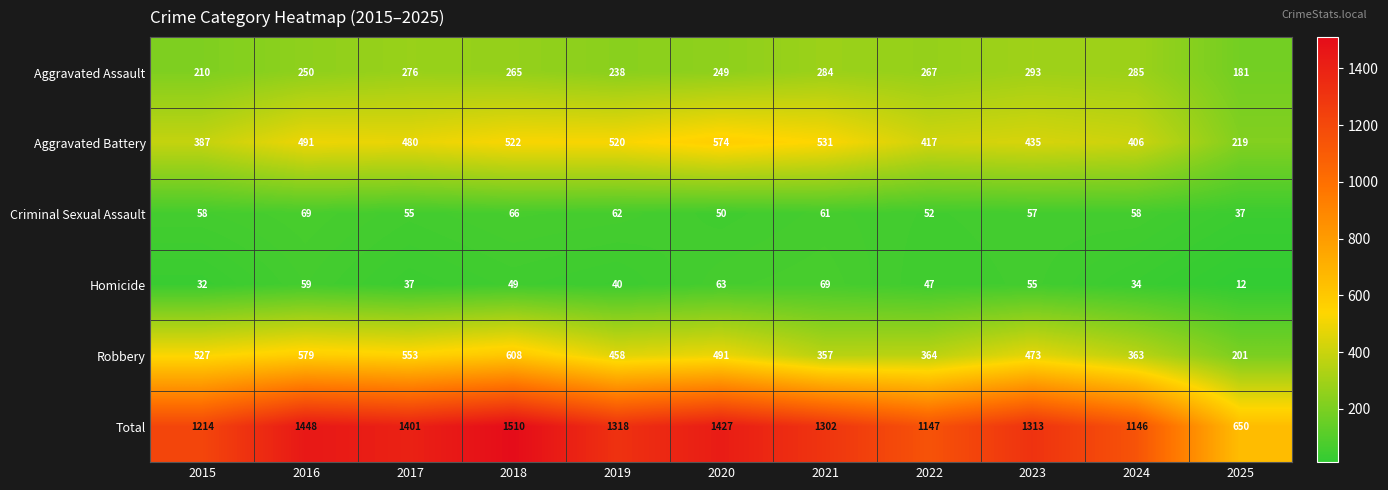

What is the sum of the Criminal Sexual Assault values at 2022 and 2024?

110